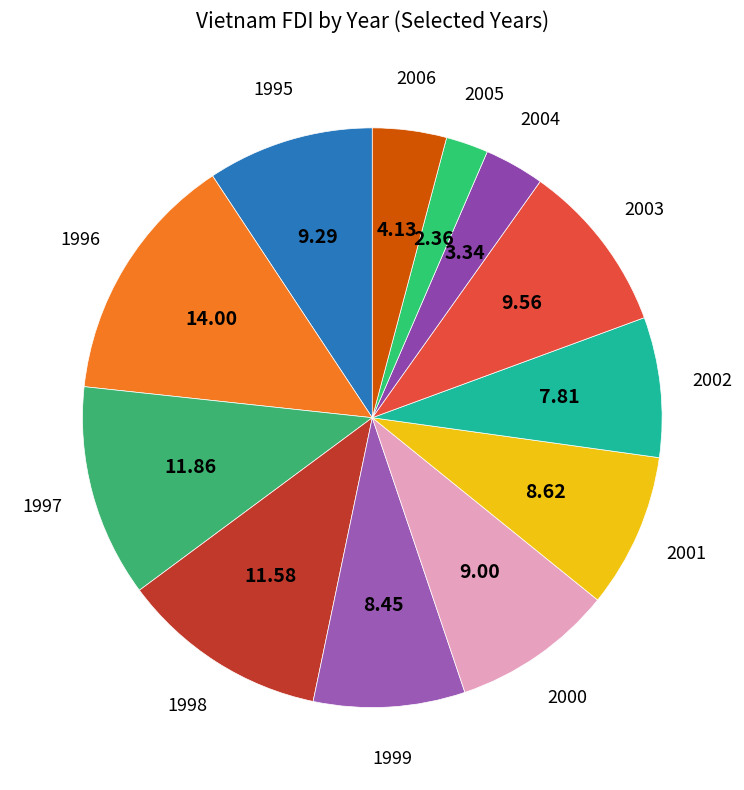

Which slice is the largest?

1996